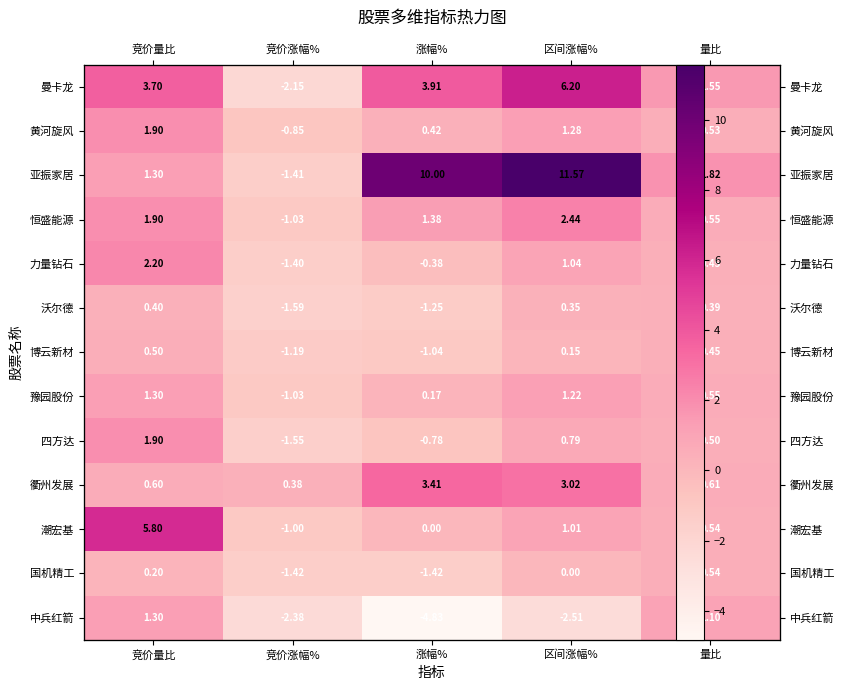

At which label is 中兵红箭 closest to -1?

竞价涨幅%